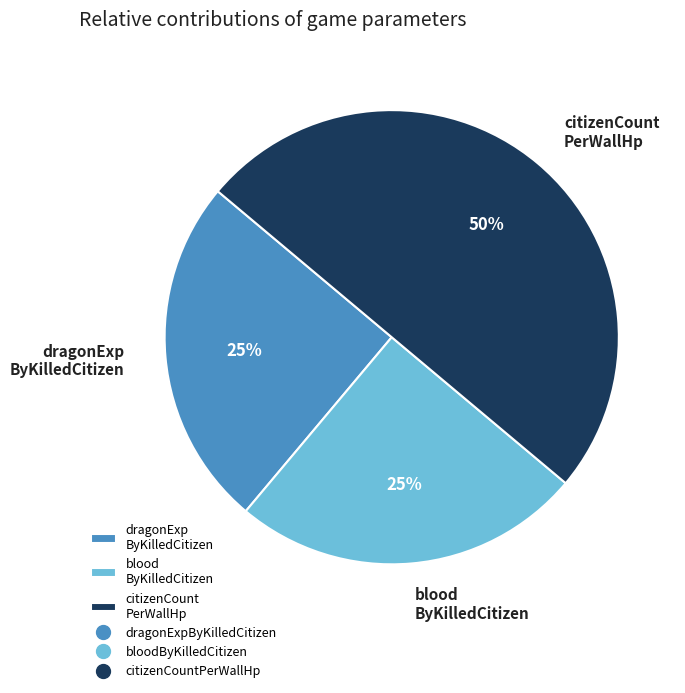

Is dragonExp ByKilledCitizen the majority of the pie?

No